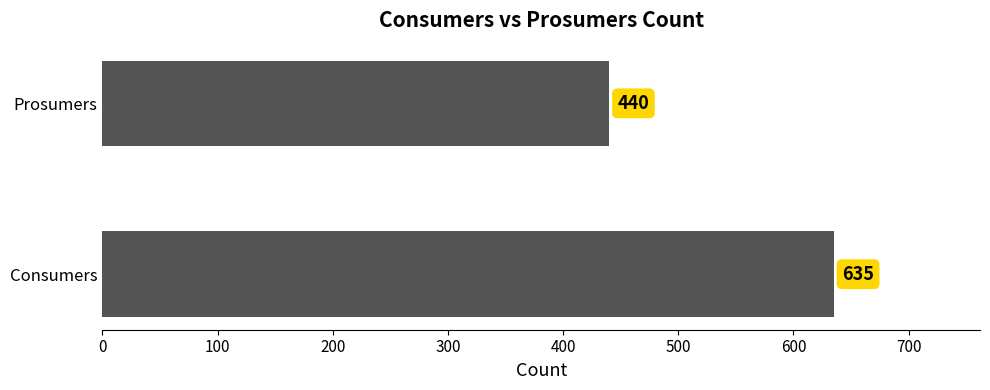

What is the difference between the maximum and minimum values?

195